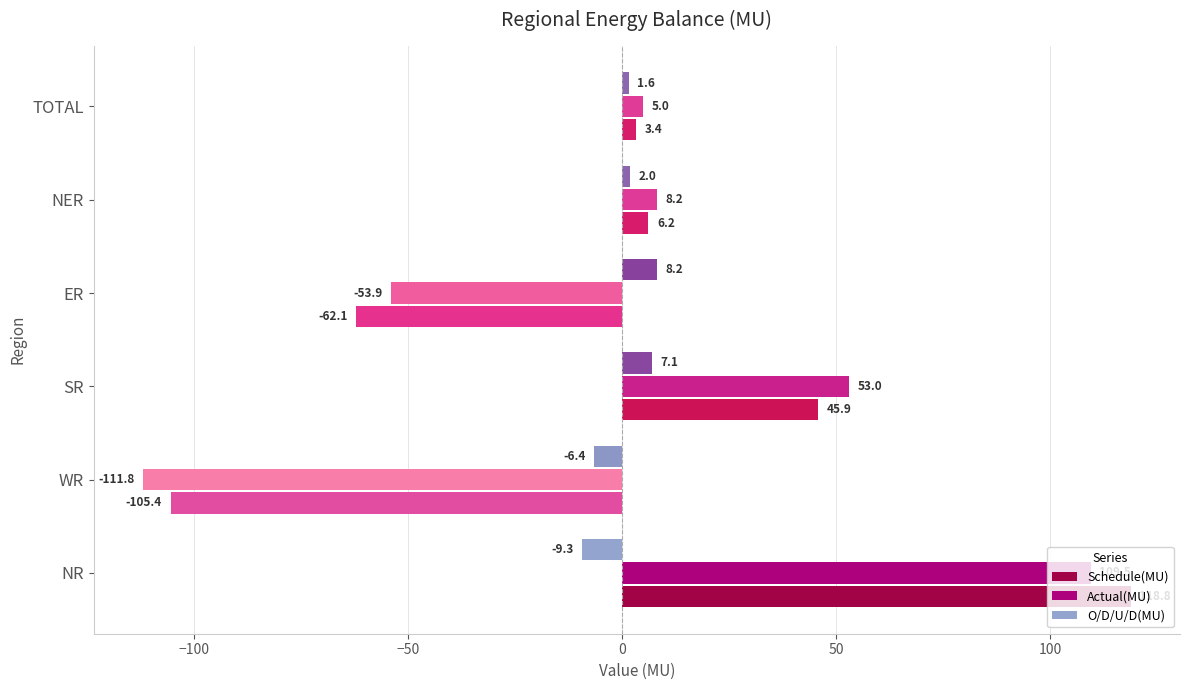

How many positive values does the O/D/U/D(MU) series have?

4